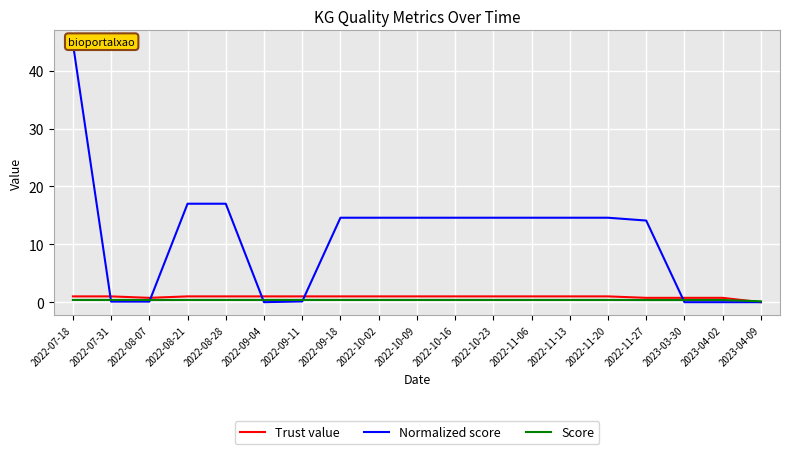

What are all the series names shown in the legend?

Trust value, Normalized score, Score